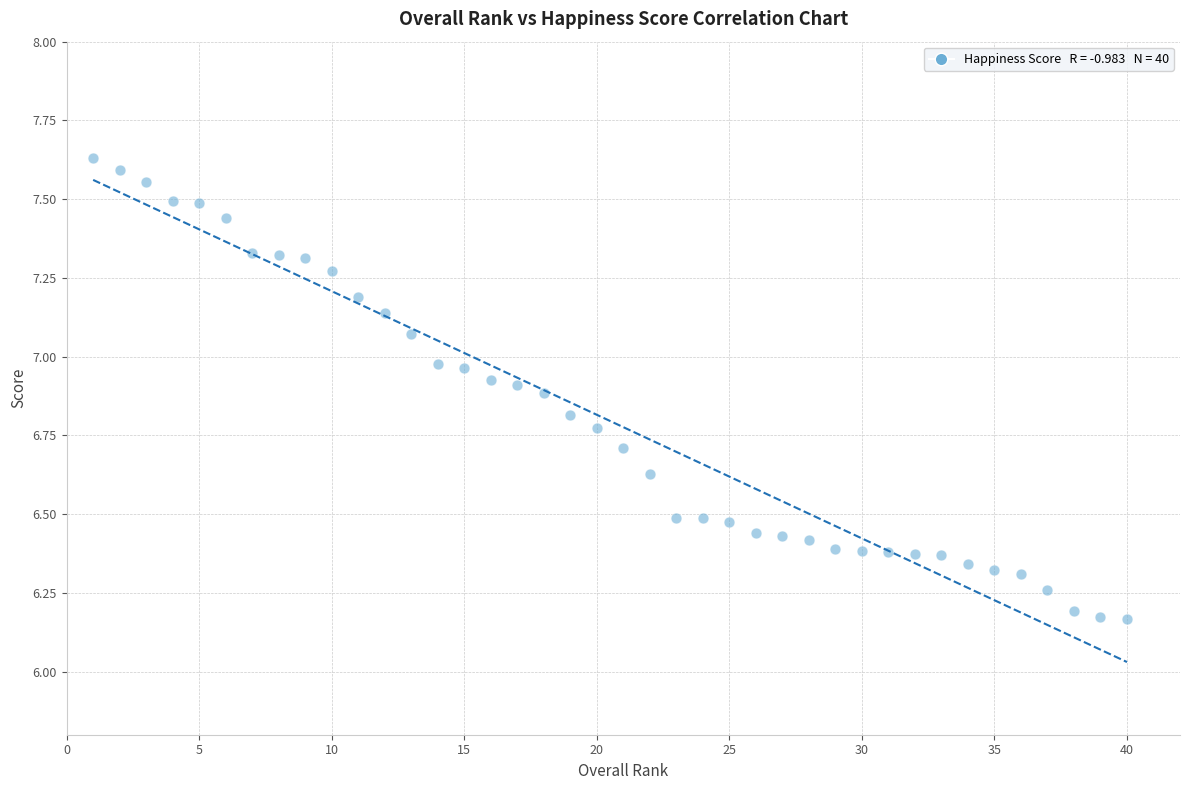

What is the range of Y values (max minus min)?

1.5